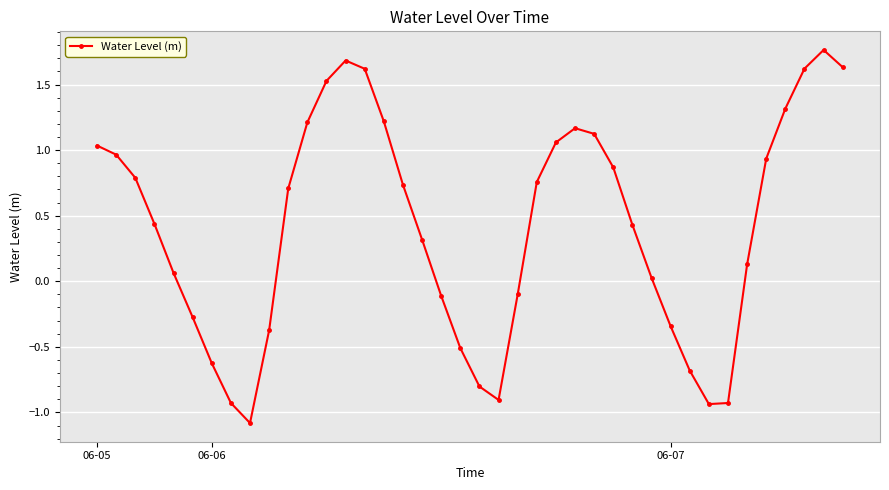

What is the minimum value shown in the chart?

-1.1